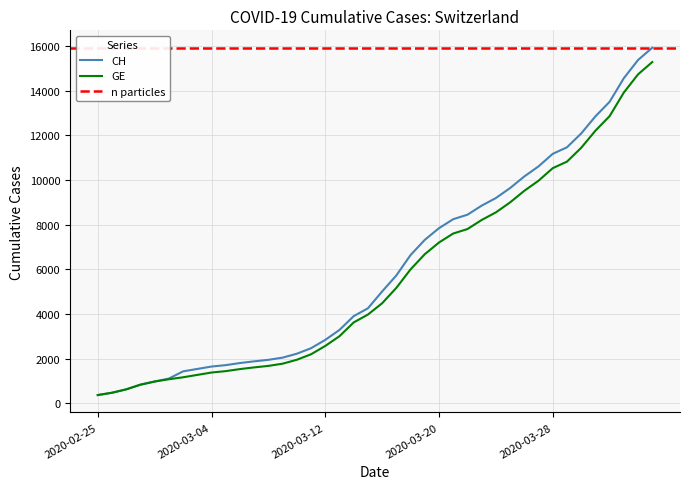

Is this an area chart (filled region under the line)?

No